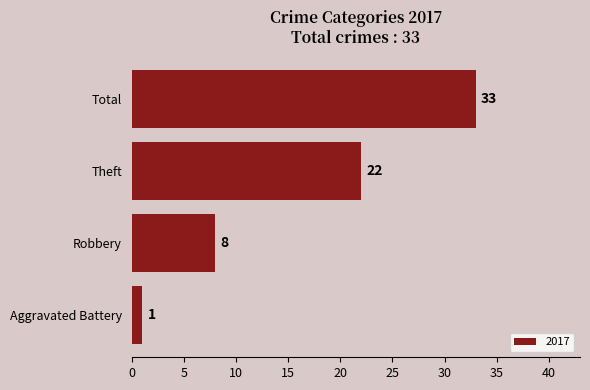

Rank the categories by value from lowest to highest.

Aggravated Battery, Robbery, Theft, Total